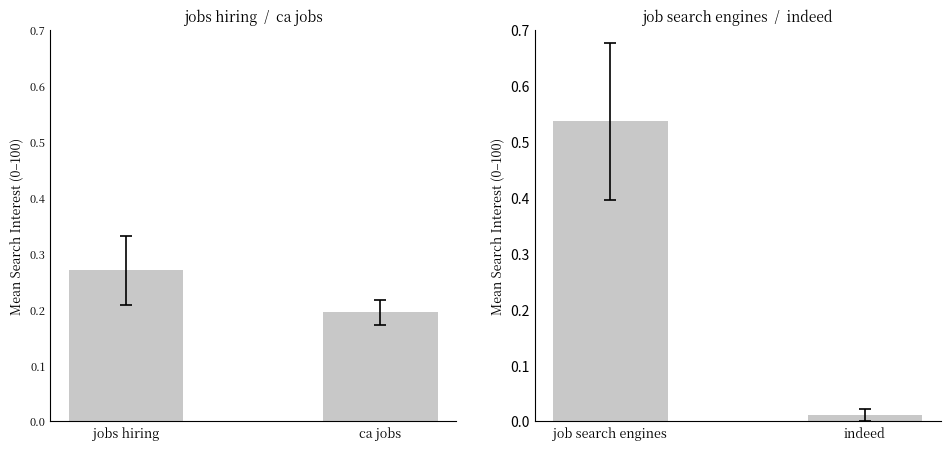

Is the value of job search engines & indeed at jobs hiring greater than the value of jobs hiring & ca jobs at jobs hiring?

Yes